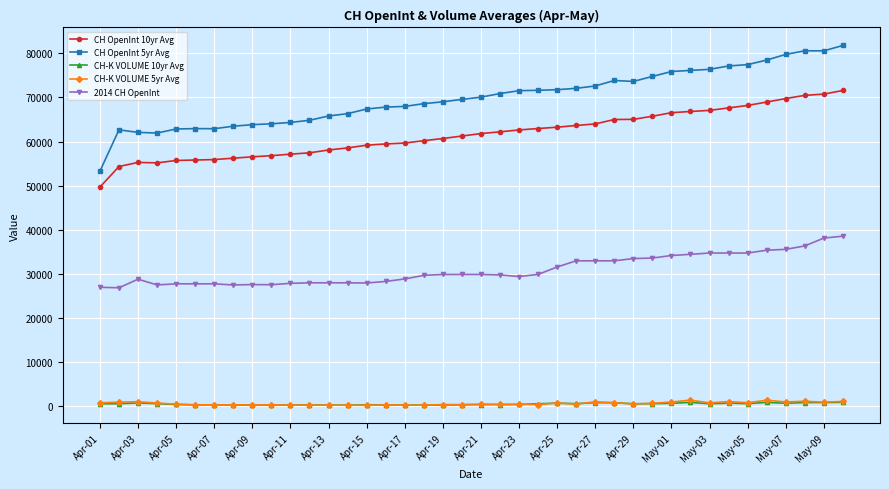

What is the value of the 2014 CH OpenInt point at the 38th from the left?

36330.0